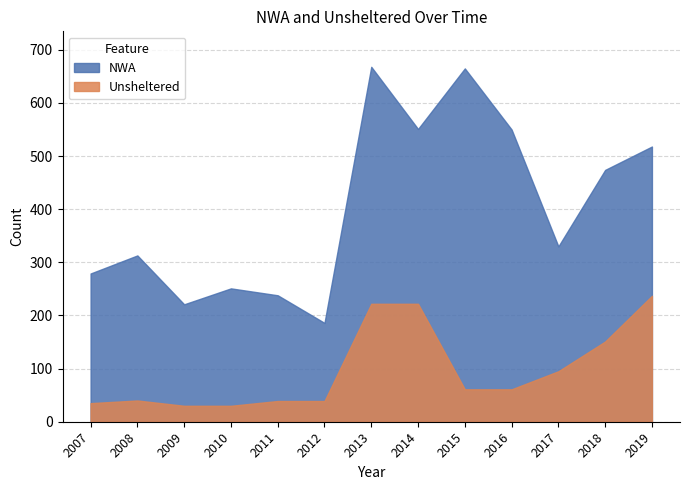

Reading left to right, extract all data points from this chart.

NWA: 2007=279	2008=313	2009=221	2010=251	2011=238	2012=186	2013=668	2014=551	2015=665	2016=550	2017=330	2018=474	2019=518
Unsheltered: 2007=35	2008=40	2009=30	2010=30	2011=39	2012=39	2013=222	2014=222	2015=61	2016=61	2017=95	2018=151	2019=237